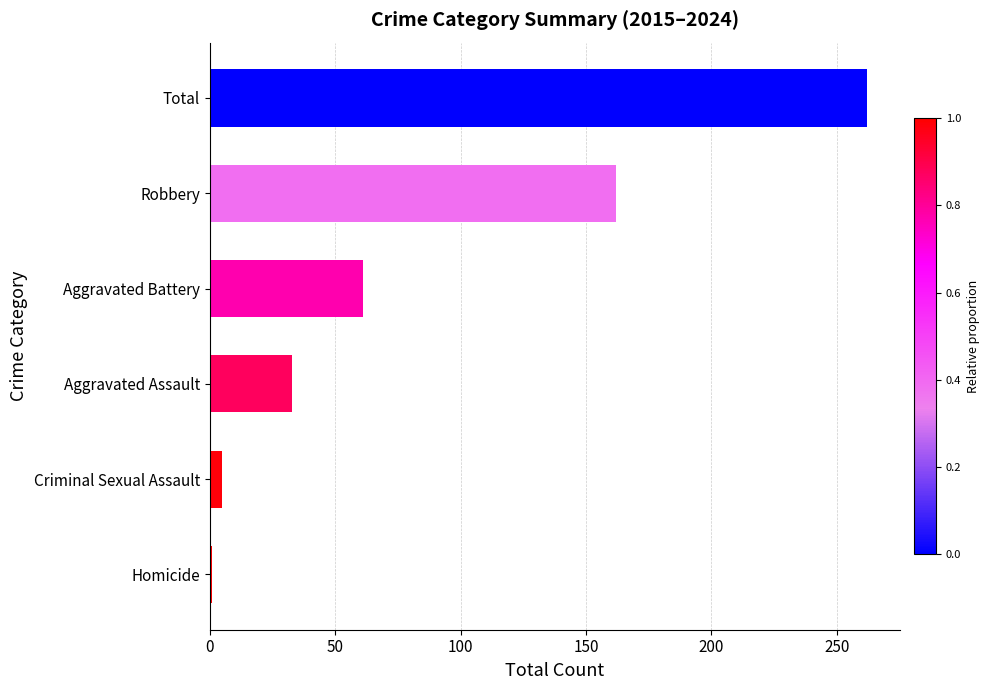

Reading right to left, extract all data points from this chart.

262	162	61	33	5	1